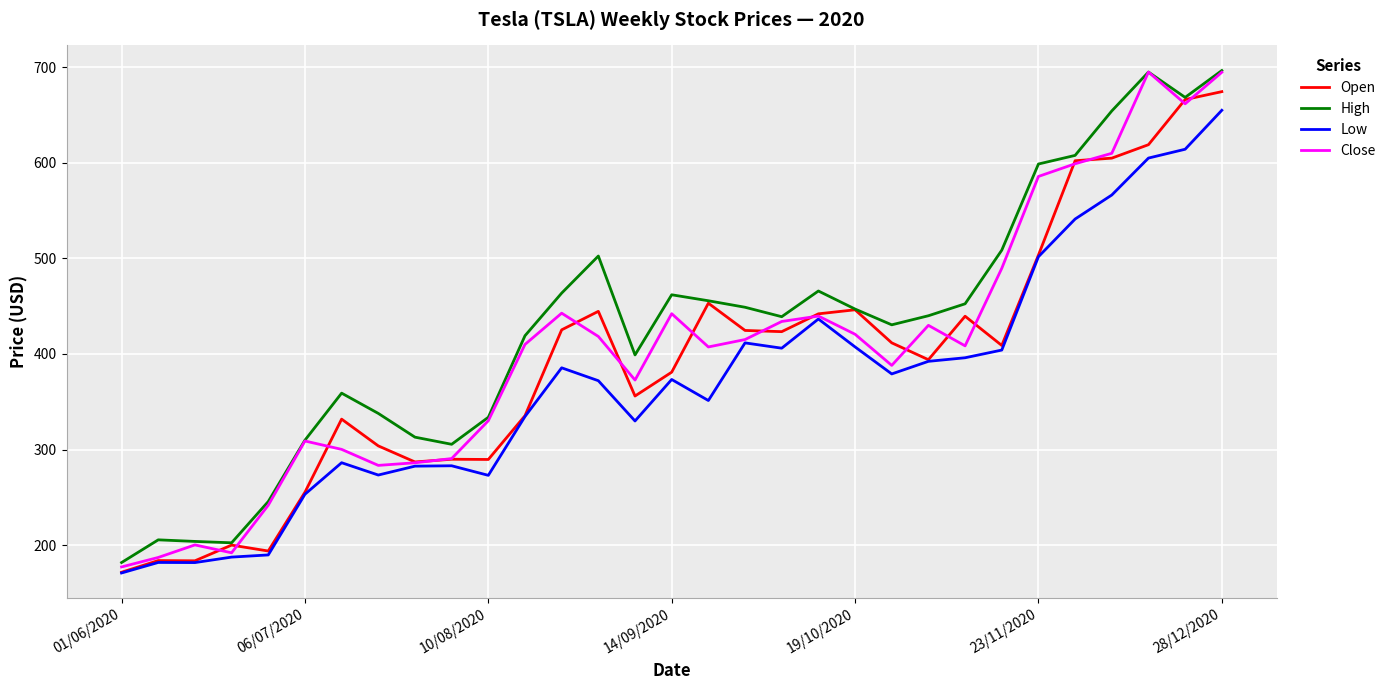

What is the lowest value of the Low series?

170.8